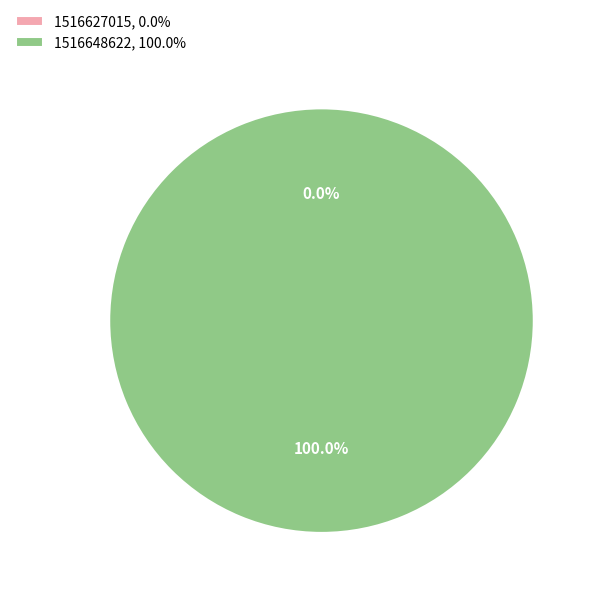

How many segments does this pie chart have?

2